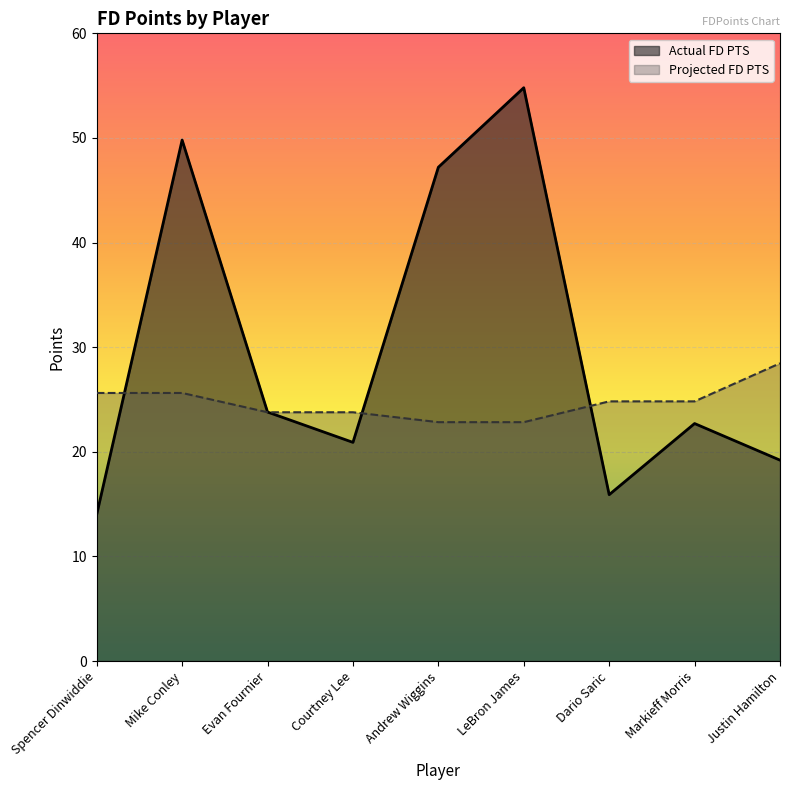

Reading left to right, list all the values displayed in this chart.

Actual FD PTS: 14.0	49.8	23.8	20.9	47.2	54.8	15.9	22.7	19.2
Projected FD PTS: 25.6	25.6	23.8	23.8	22.8	22.8	24.8	24.8	28.5